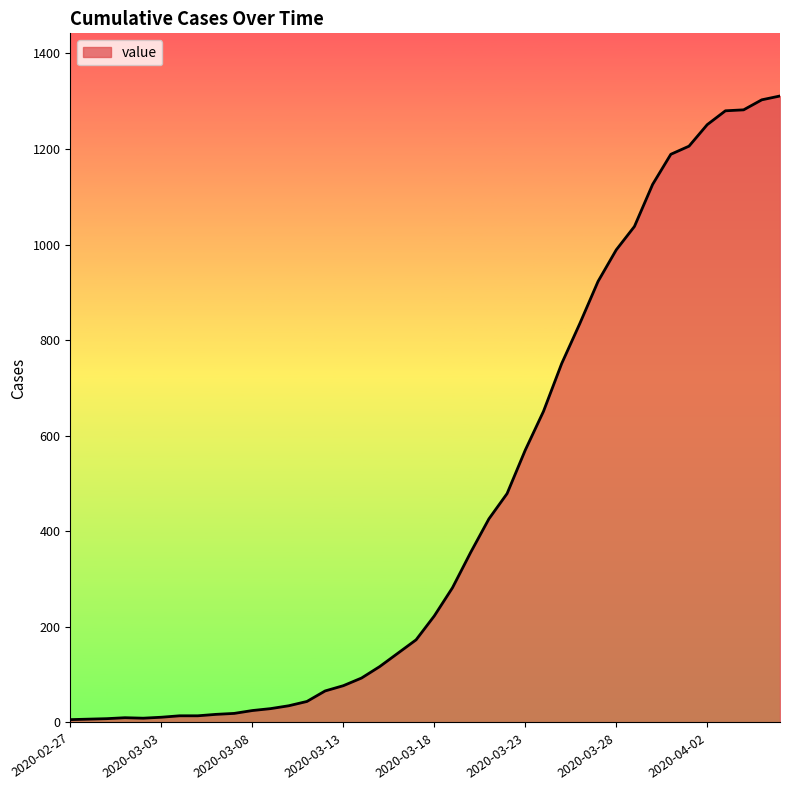

What is the difference between the maximum and minimum values?

1305